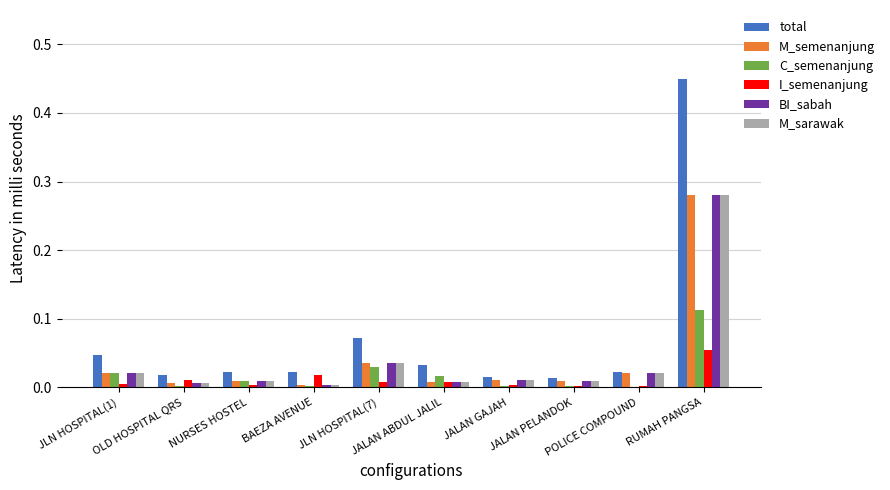

Which series has the largest total across all categories?

total